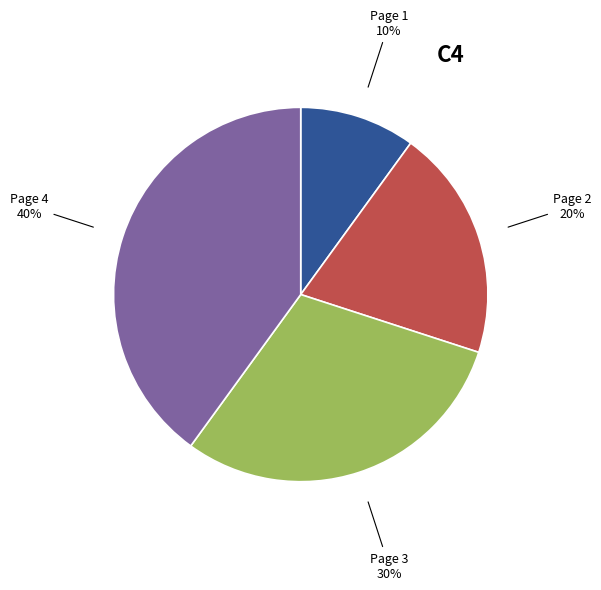

To the nearest percent, what portion does Page 3 represent?

30%